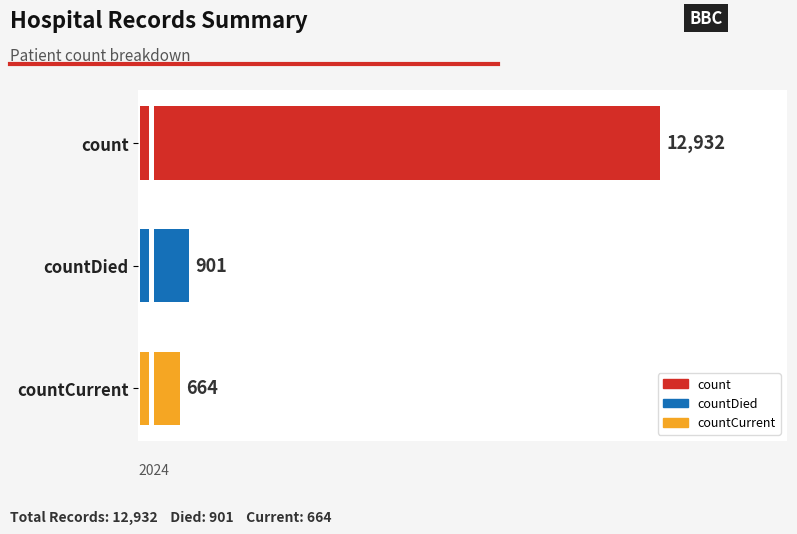

How many values exceed 901?

1